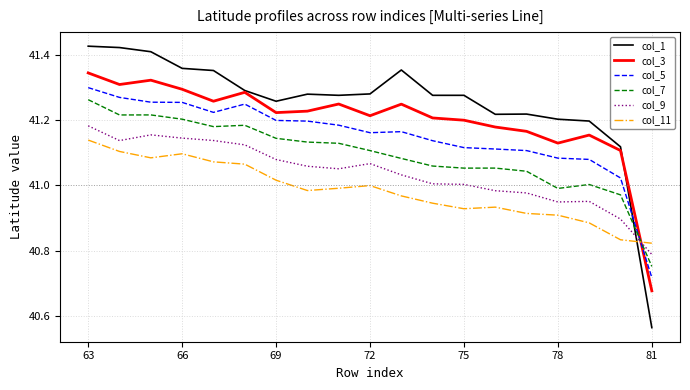

How many intersections are there between col_1 and col_7?

1